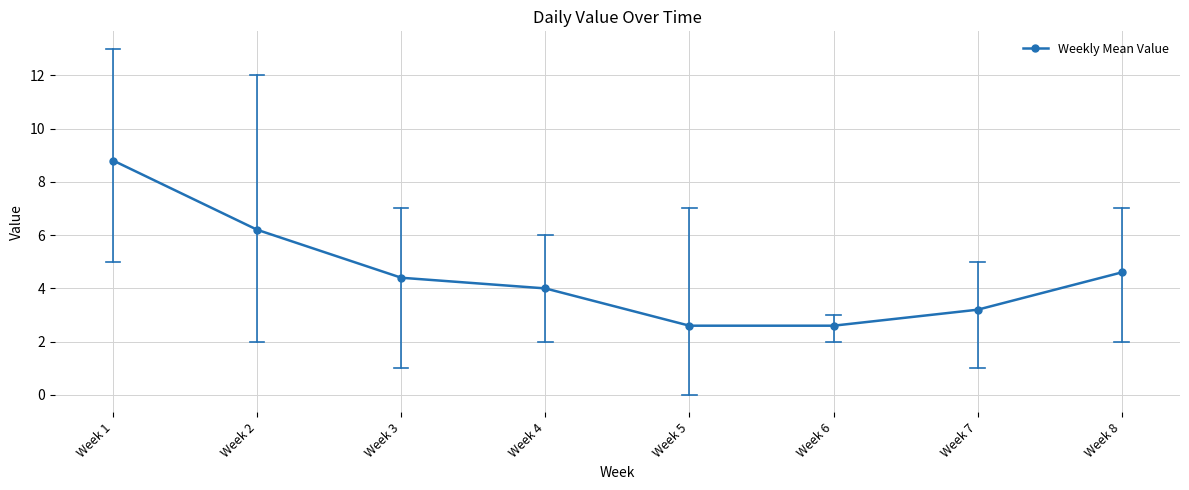

What is the difference between the values at Week 1 and Week 2?

2.6